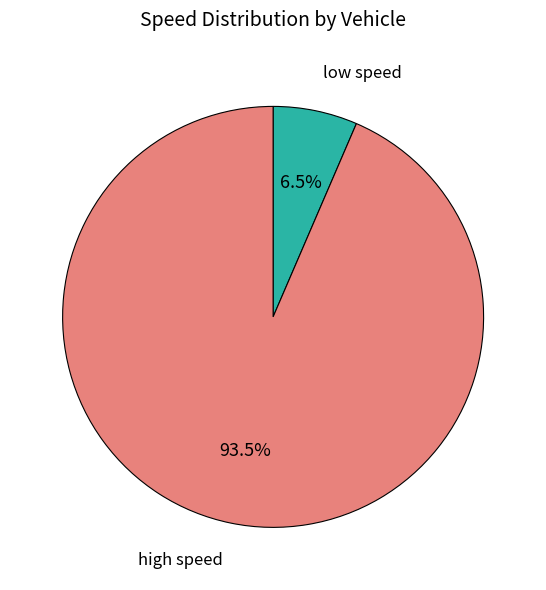

Does any single category account for the majority?

Yes